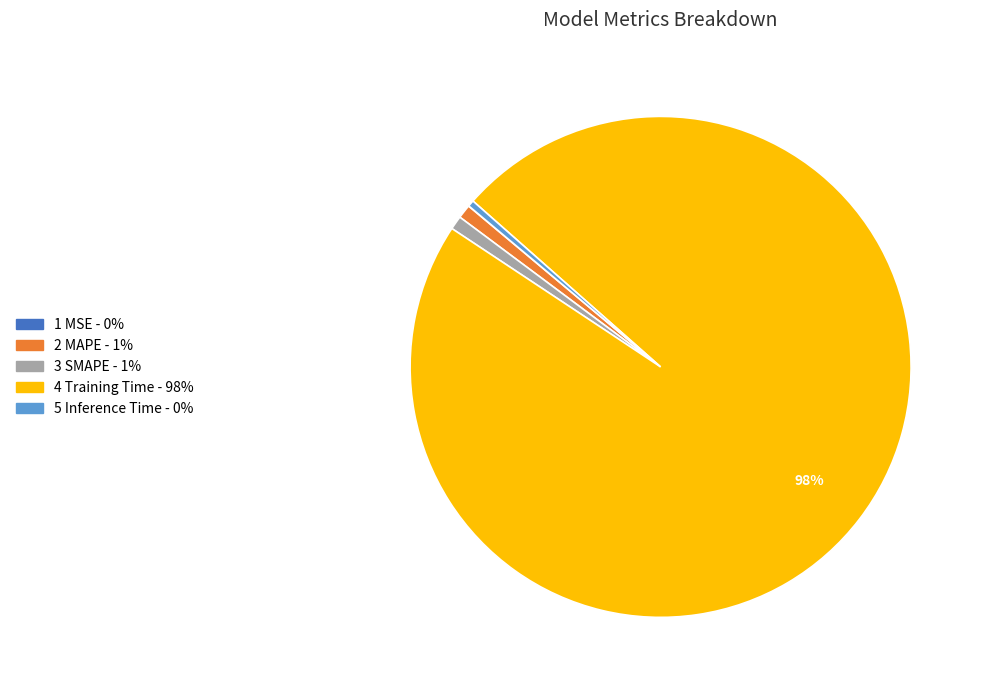

Is there a majority slice in this chart?

Yes